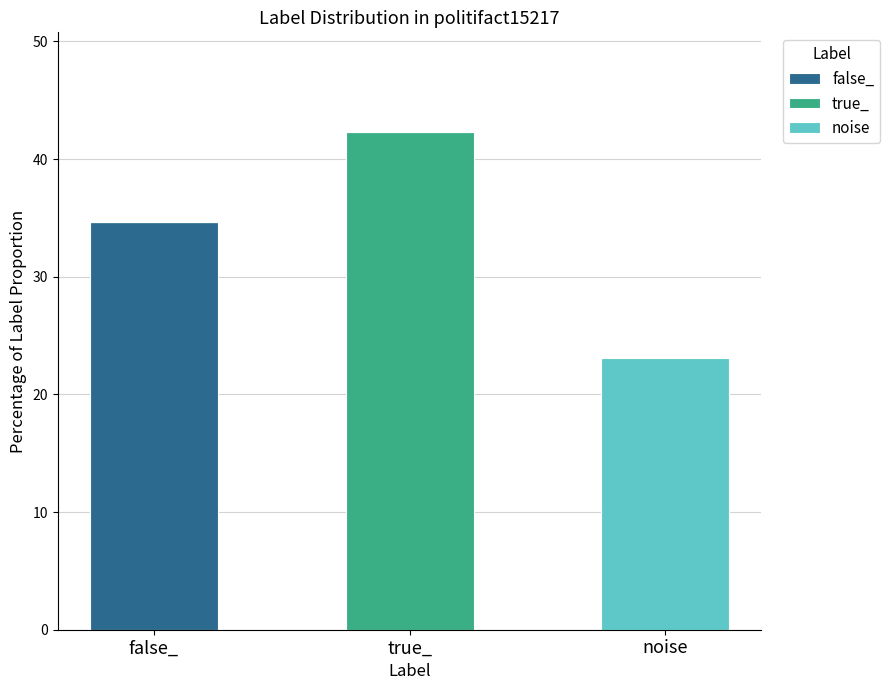

True or false: false_ has a value of 19.7 at false_.

False